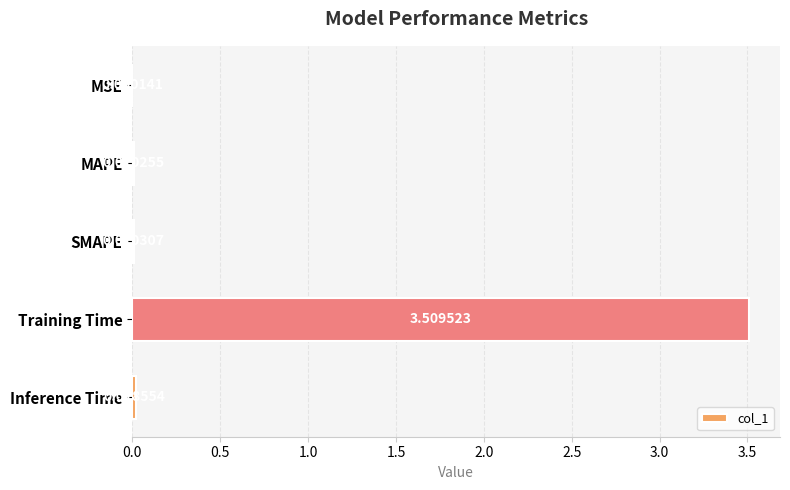

Does the chart contain stacked bars?

No